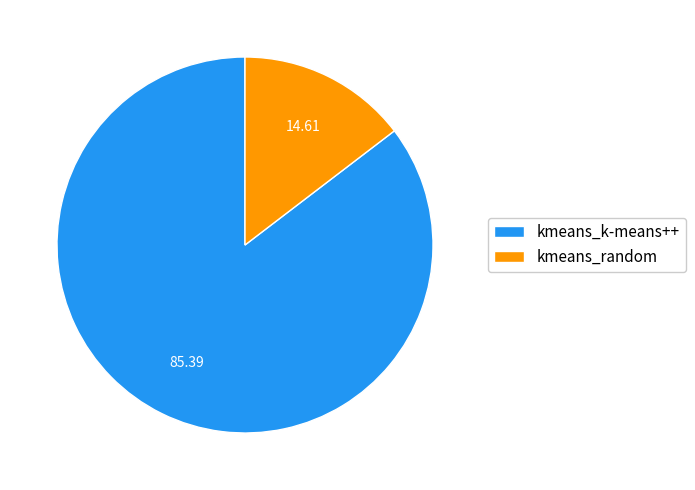

Rank the categories by value from highest to lowest.

kmeans_k-means++, kmeans_random